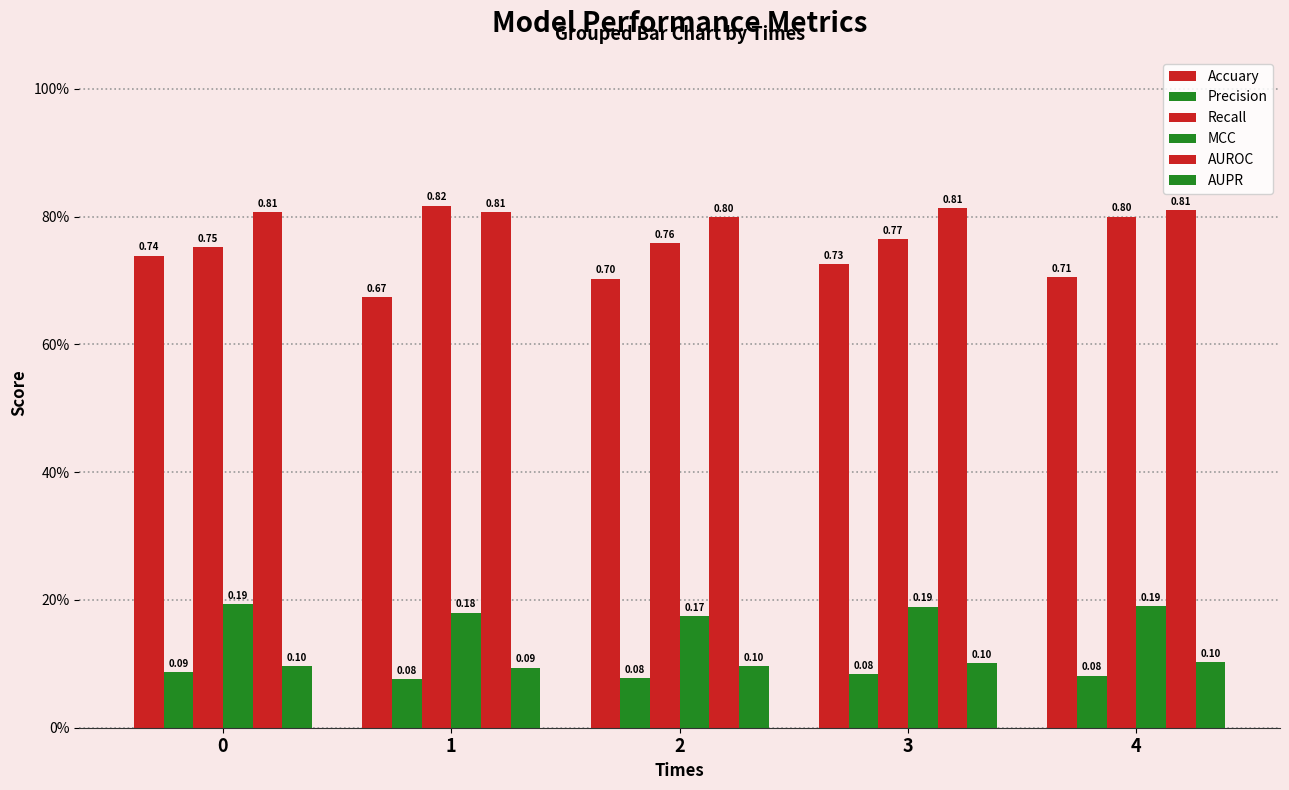

Are the bars horizontal?

No